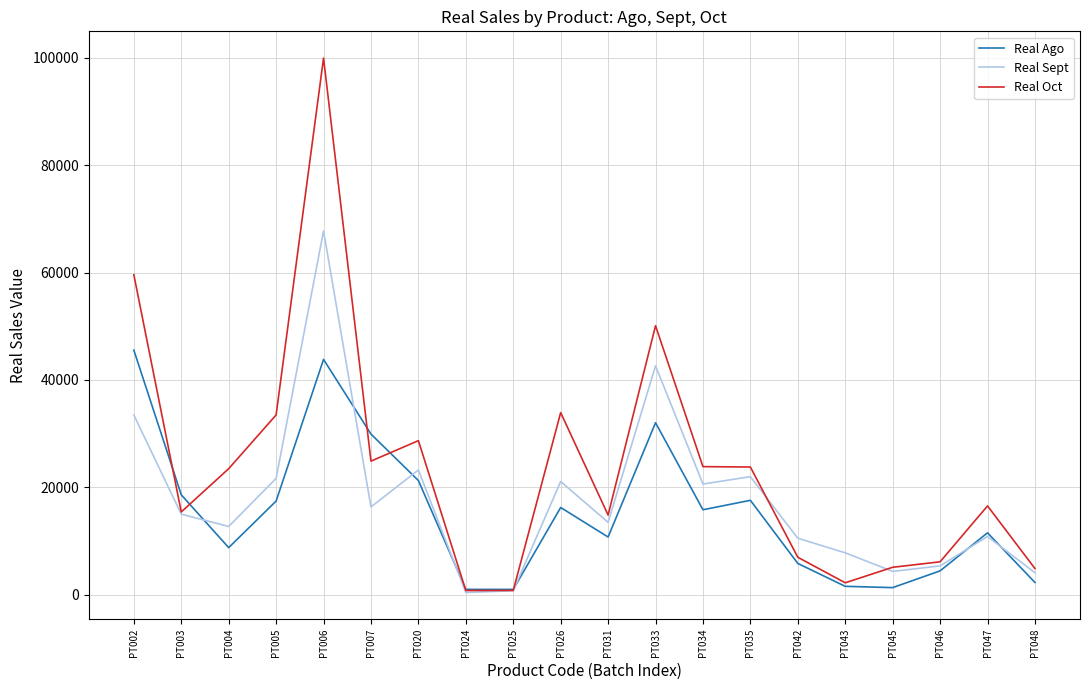

What is the sum of all Real Oct values?

475327